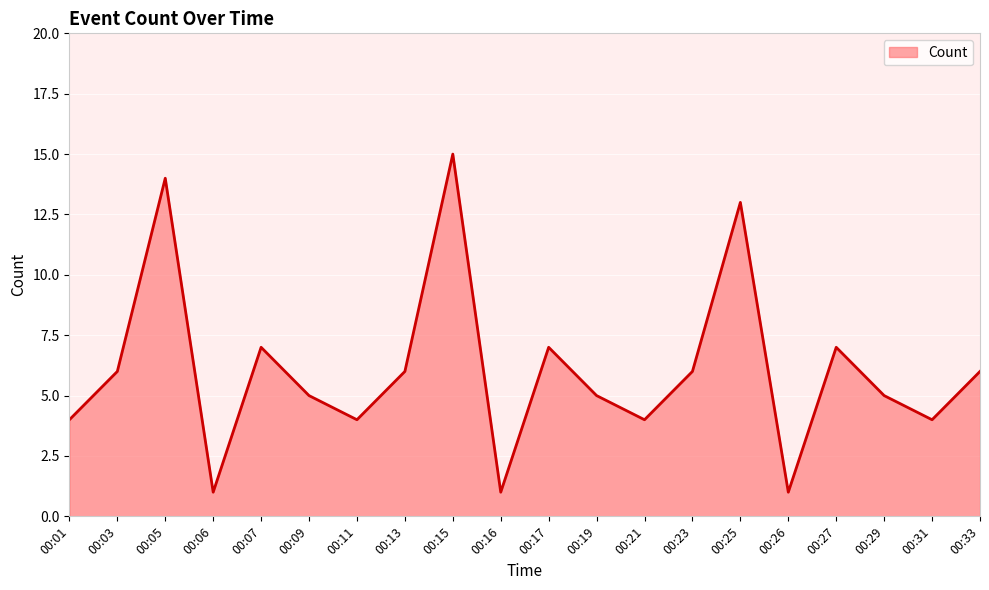

How many values are below 6?

10